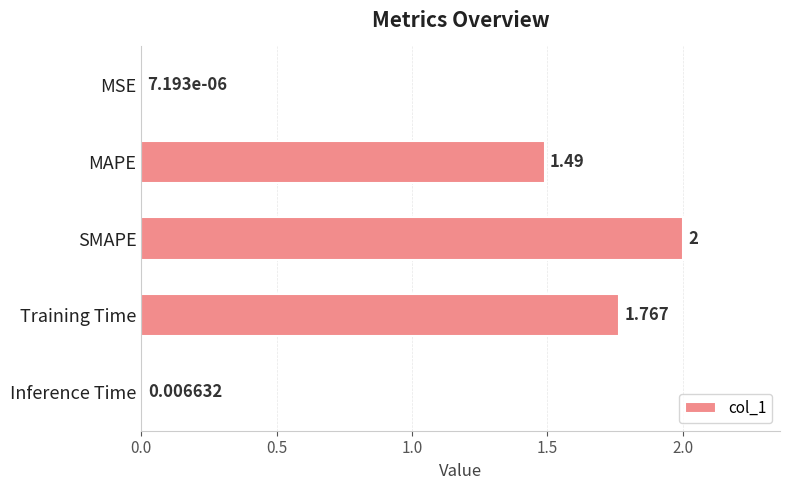

Where is the data nearest to the value 1?

MAPE